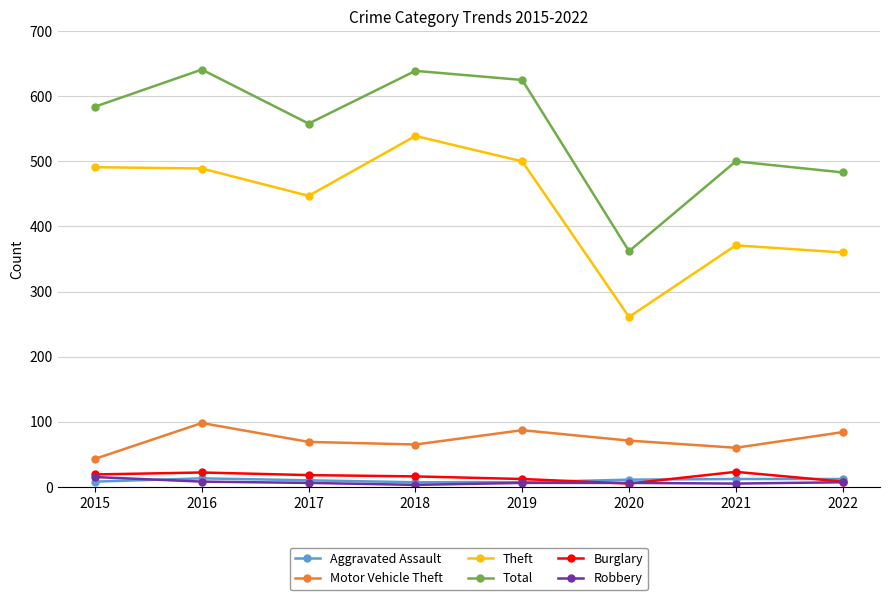

How many interior local peaks does the Motor Vehicle Theft series have?

2